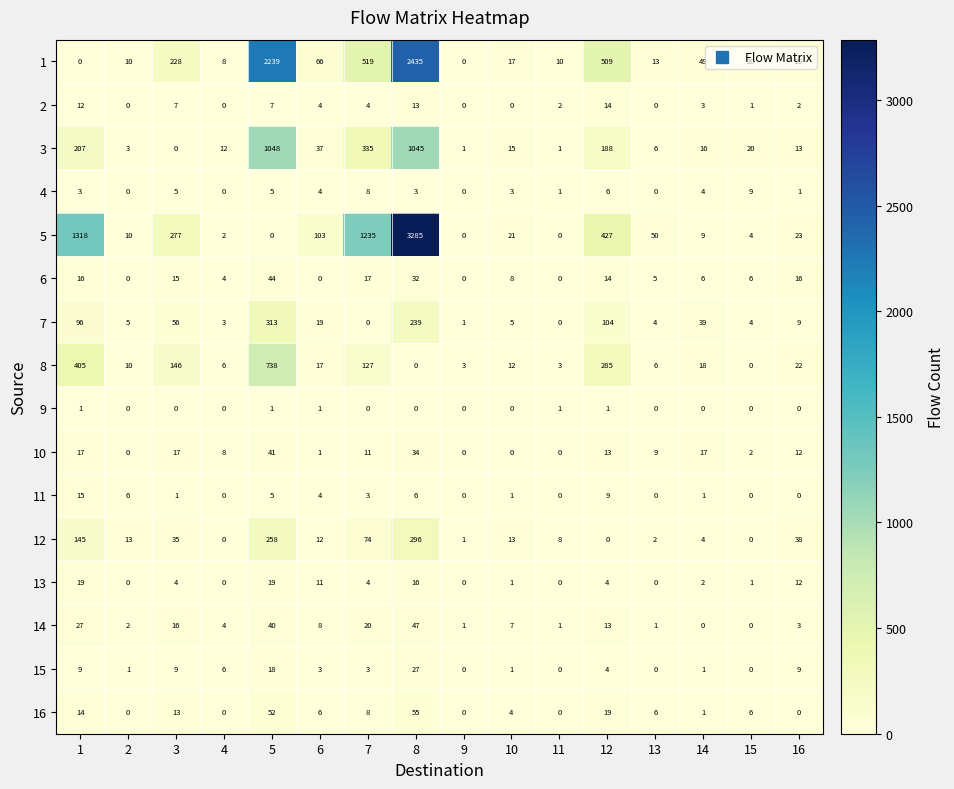

Where is 16 nearest to the value 27?

12